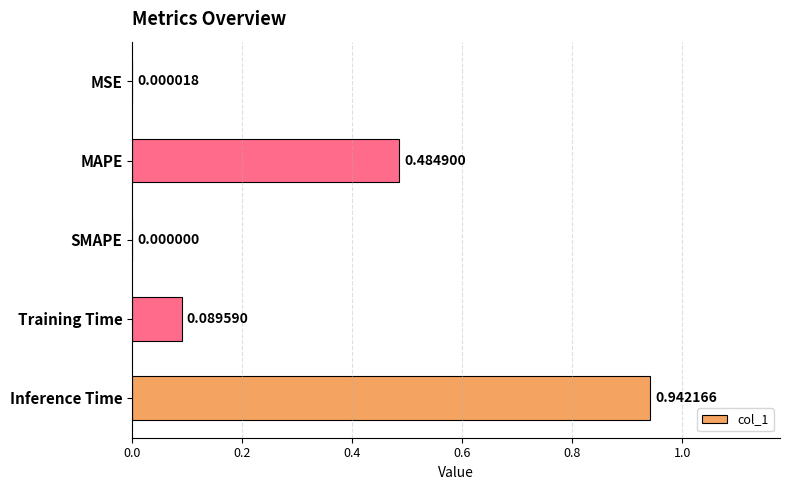

At which label is the value closest to 0?

SMAPE